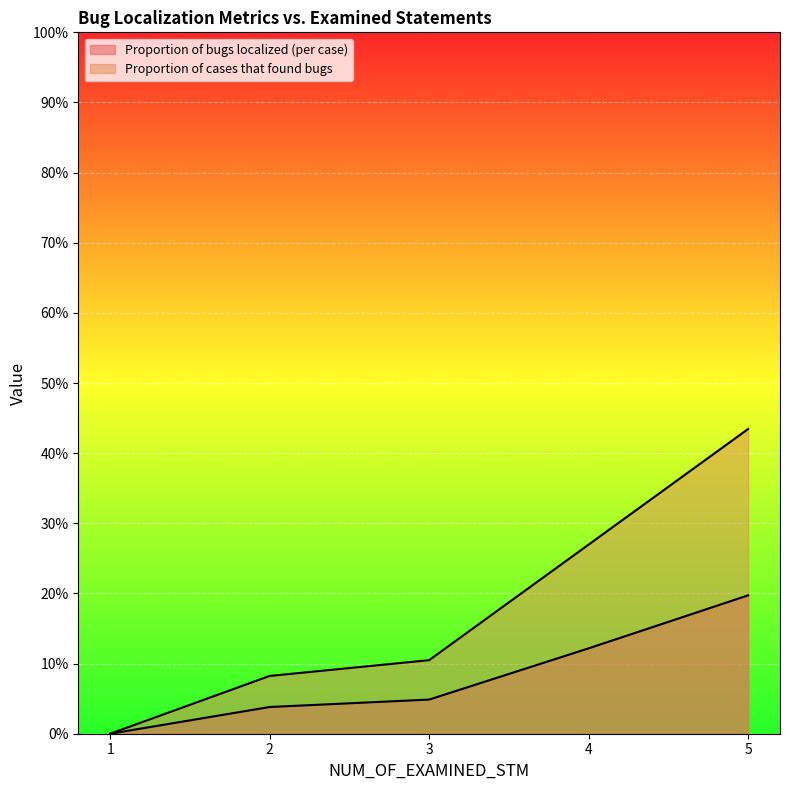

Where is Proportion of bugs localized (per case) nearest to the value 0?

1